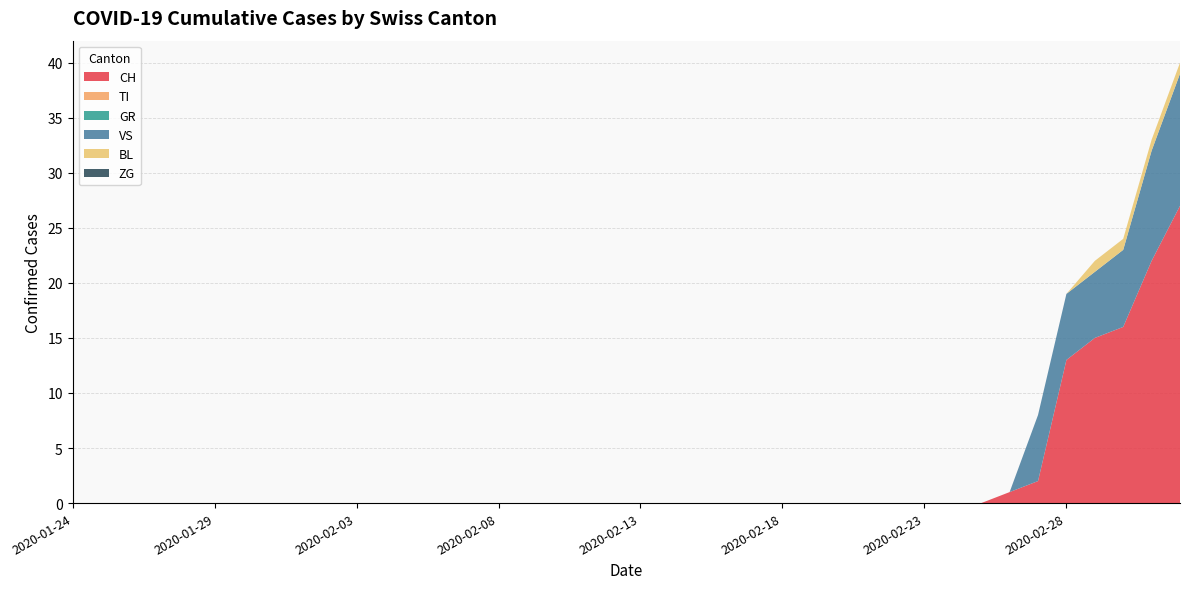

Reading right to left, transcribe all the data shown in this chart.

CH: 27	22	16	15	13	2	1	0	0	0	0	0	0	0	0	0	0	0	0	0	0	0	0	0	0	0	0	0	0	0	0	0	0	0	0	0	0	0	0	0
TI: 0	0	0	0	0	0	0	0	0	0	0	0	0	0	0	0	0	0	0	0	0	0	0	0	0	0	0	0	0	0	0	0	0	0	0	0	0	0	0	0
GR: 0	0	0	0	0	0	0	0	0	0	0	0	0	0	0	0	0	0	0	0	0	0	0	0	0	0	0	0	0	0	0	0	0	0	0	0	0	0	0	0
VS: 12	10	7	6	6	6	0	0	0	0	0	0	0	0	0	0	0	0	0	0	0	0	0	0	0	0	0	0	0	0	0	0	0	0	0	0	0	0	0	0
BL: 1	1	1	1	0	0	0	0	0	0	0	0	0	0	0	0	0	0	0	0	0	0	0	0	0	0	0	0	0	0	0	0	0	0	0	0	0	0	0	0
ZG: 0	0	0	0	0	0	0	0	0	0	0	0	0	0	0	0	0	0	0	0	0	0	0	0	0	0	0	0	0	0	0	0	0	0	0	0	0	0	0	0